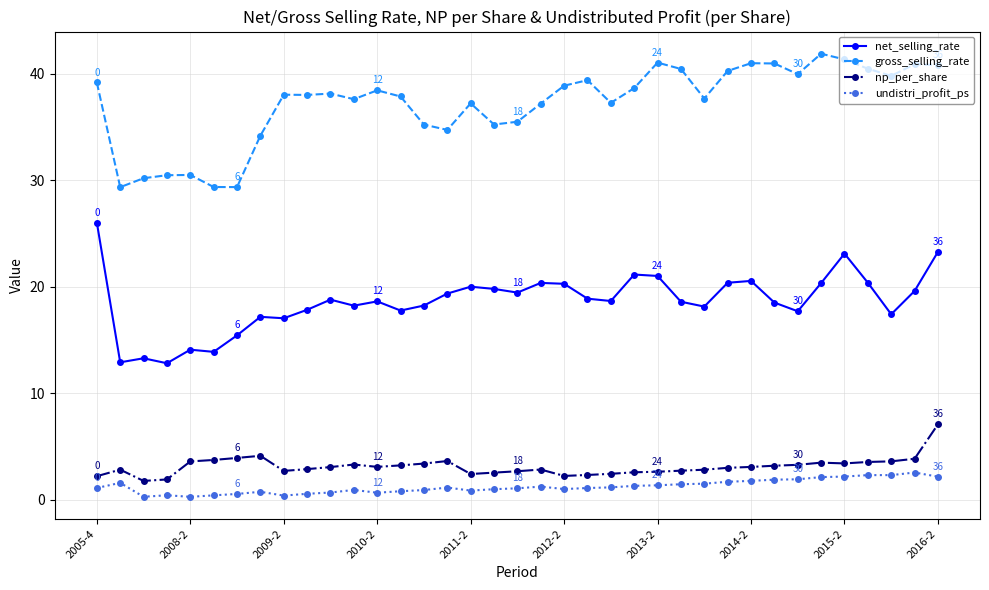

True or false: gross_selling_rate and np_per_share cross at least once.

False